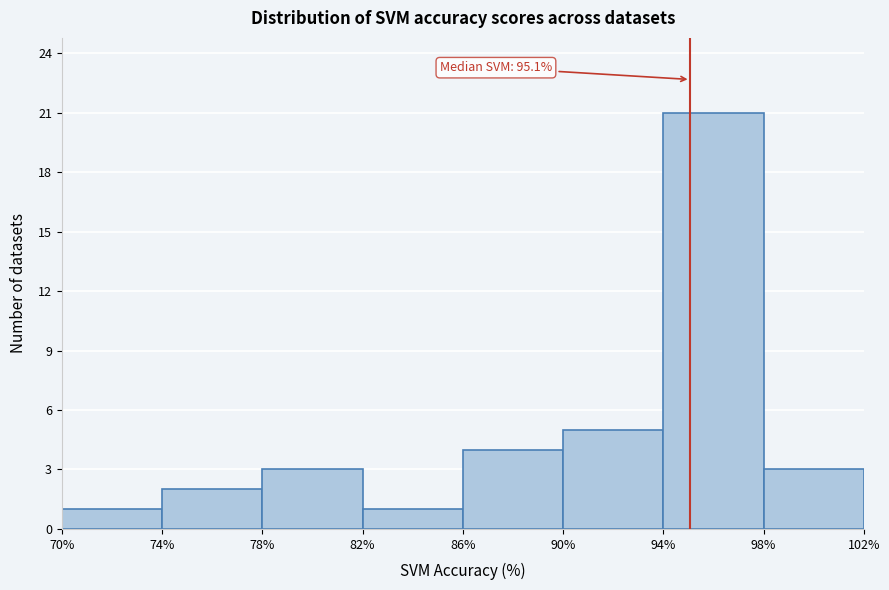

Over which range of the x-axis is the bar tallest?

94% to 98%